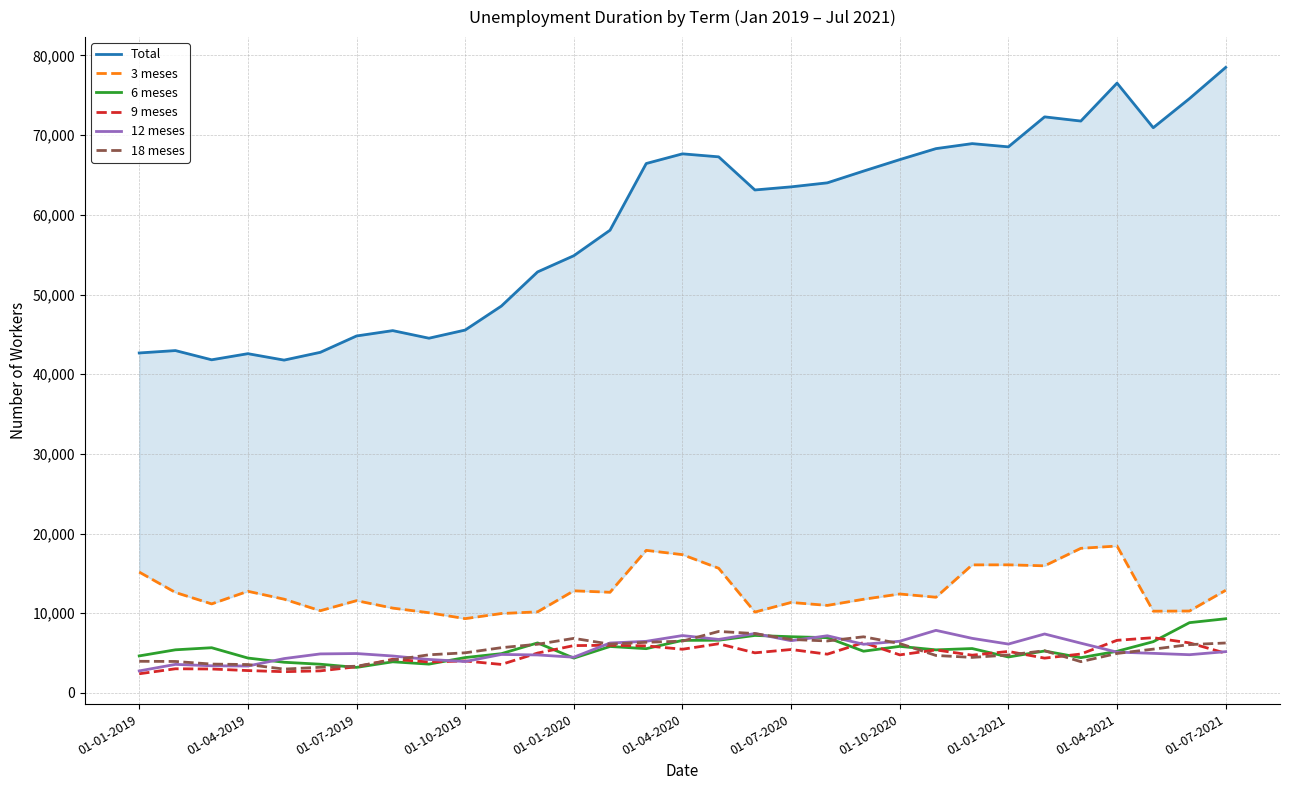

The 3 meses series shows 5299 at 11. True or false?

False